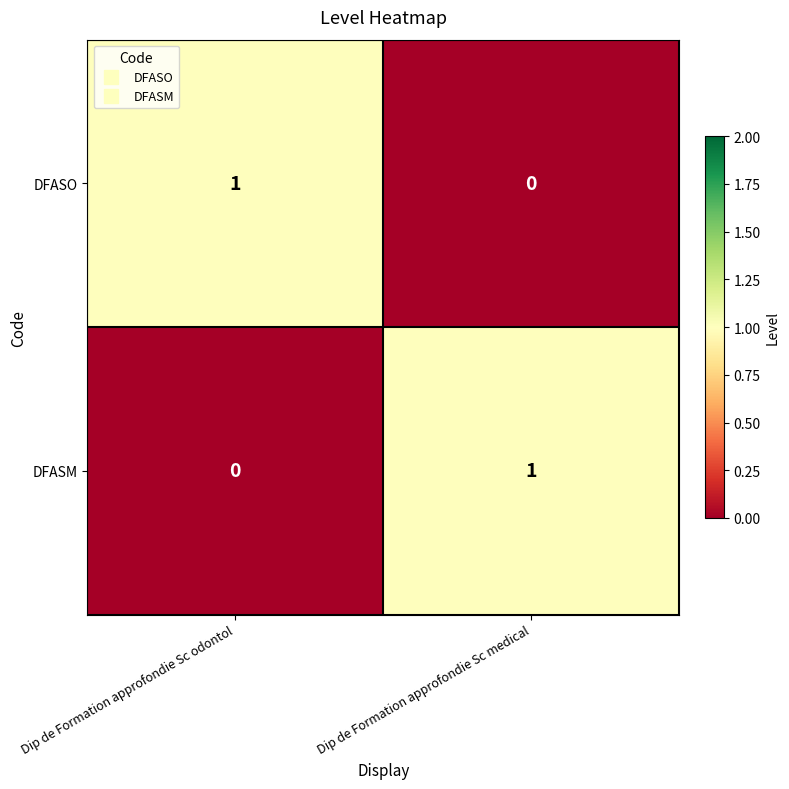

True or false: DFASM has a value of 0 at Dip de Formation approfondie Sc medical.

False